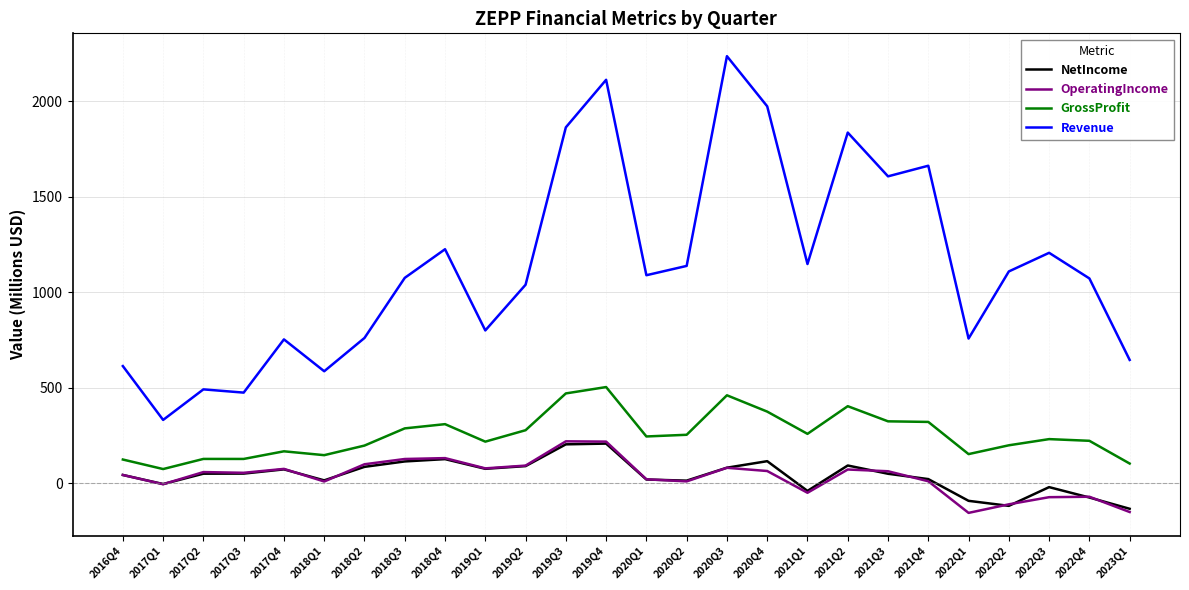

At which category is the sum across all series the highest?

2019Q4